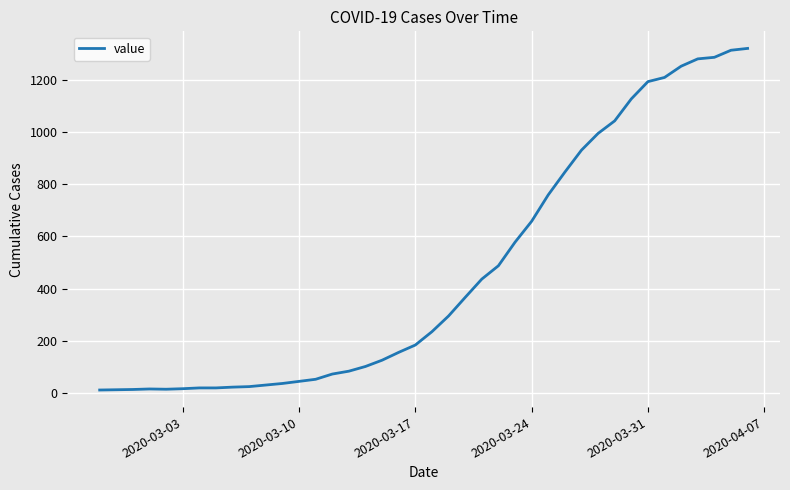

What is the difference between the maximum and minimum values?

1306